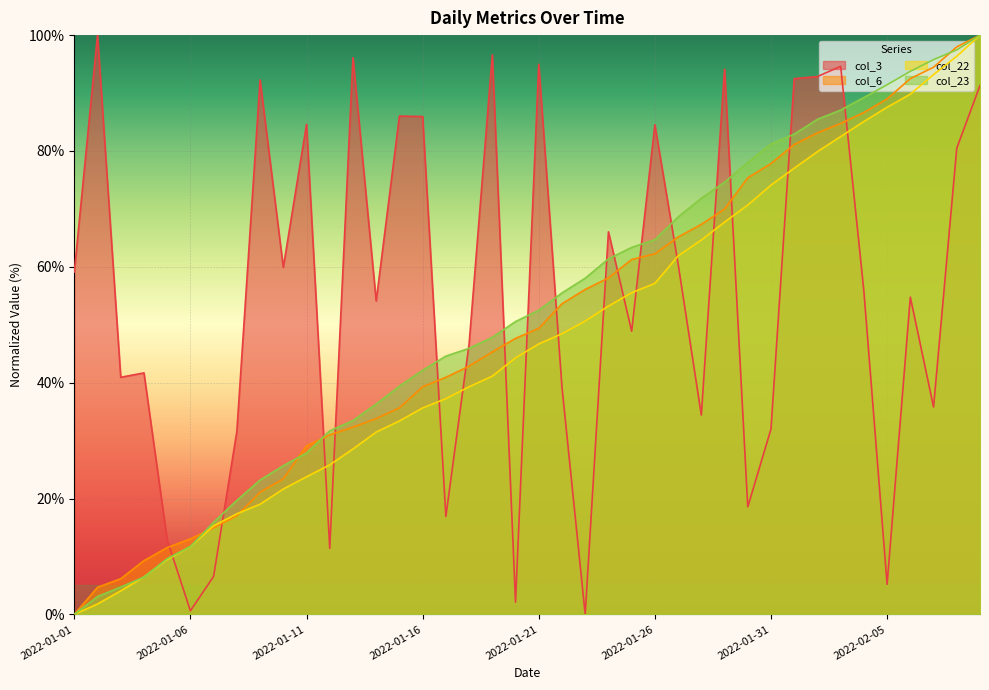

Is it true that col_6 equals 42.9 at 2022-01-18?

True